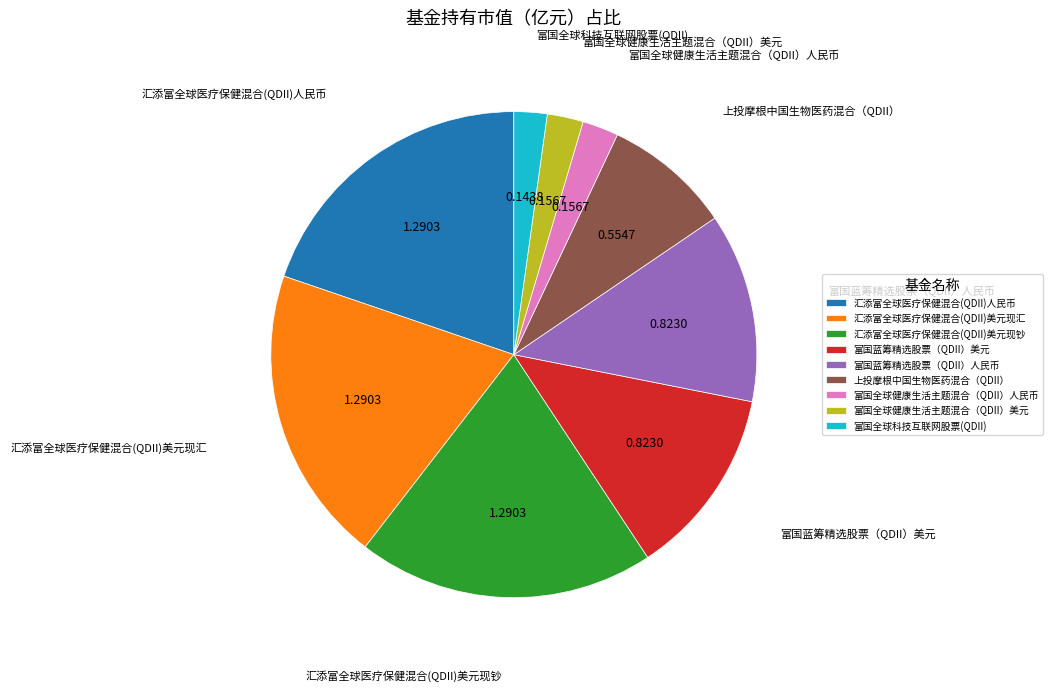

Does 富国全球健康生活主题混合（QDII）美元 account for over 50% of the chart?

No